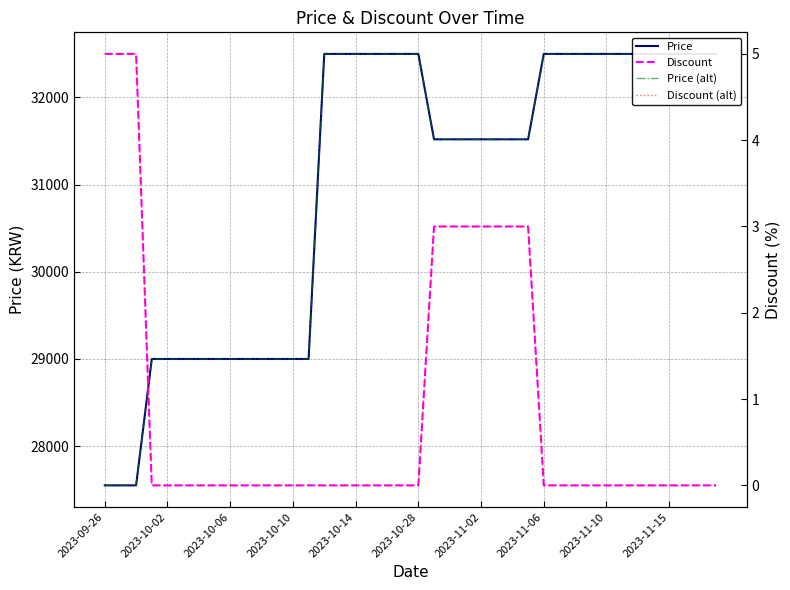

What is the sum of all Discount values?

36